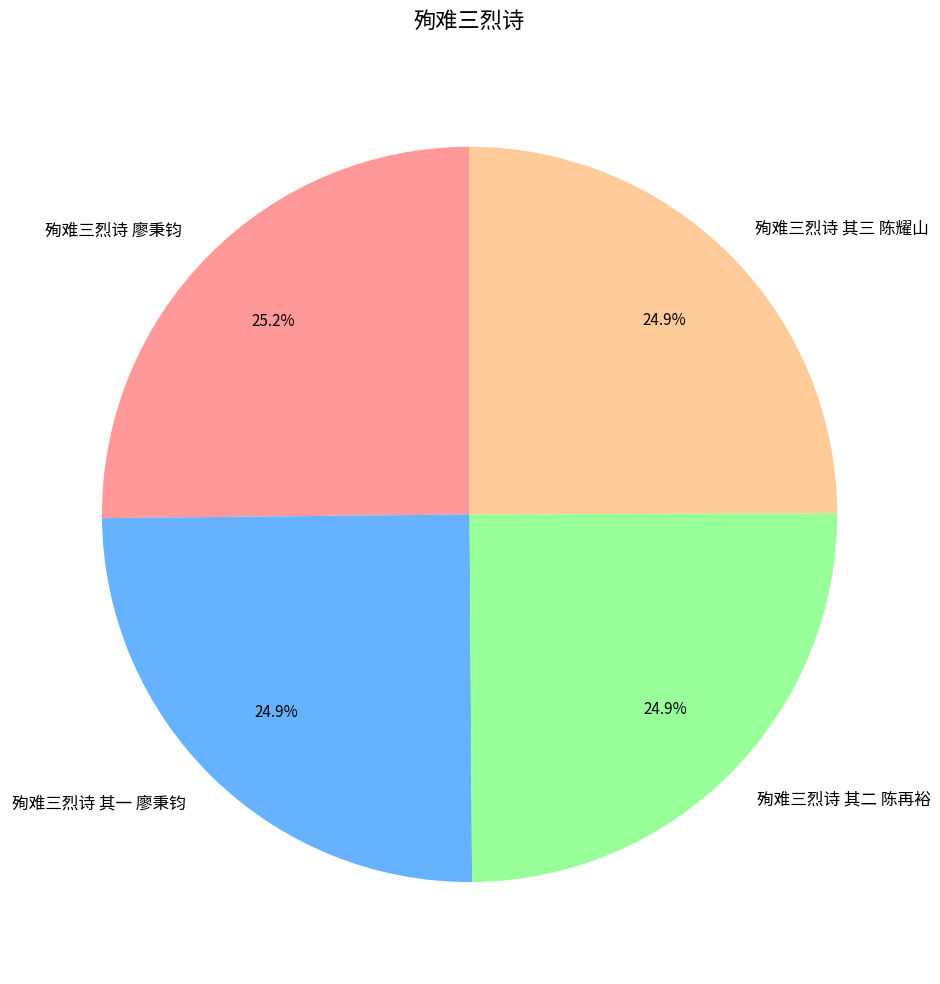

How much of the chart is everything except 殉难三烈诗 其一 廖秉钧?

75.1%